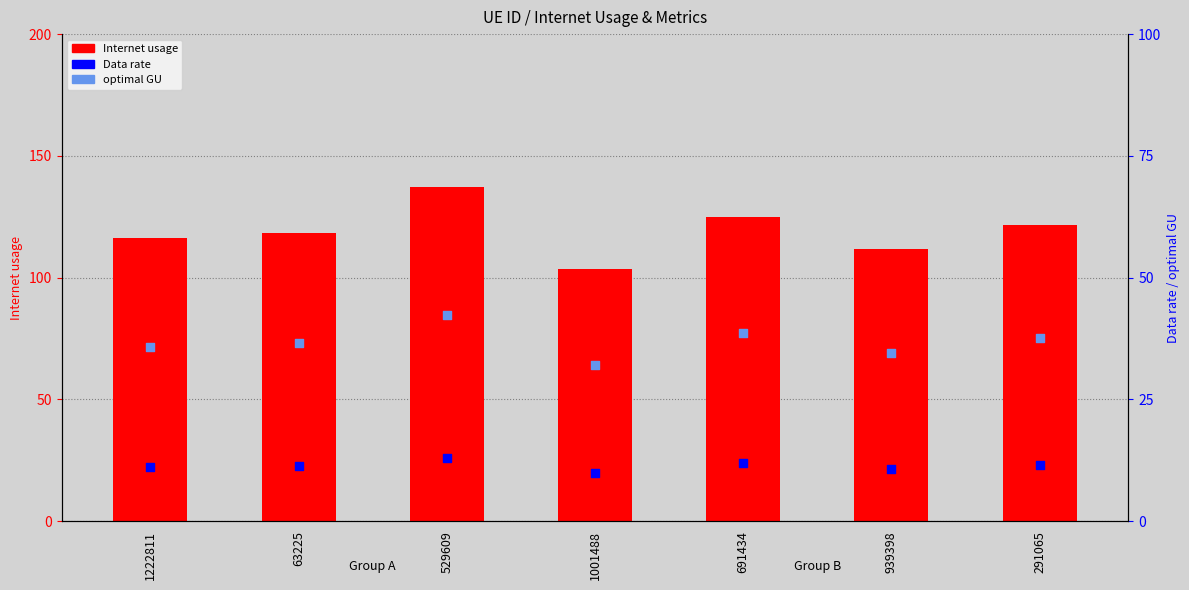

What are all the series names shown in the legend?

Internet usage, Data rate, optimal GU